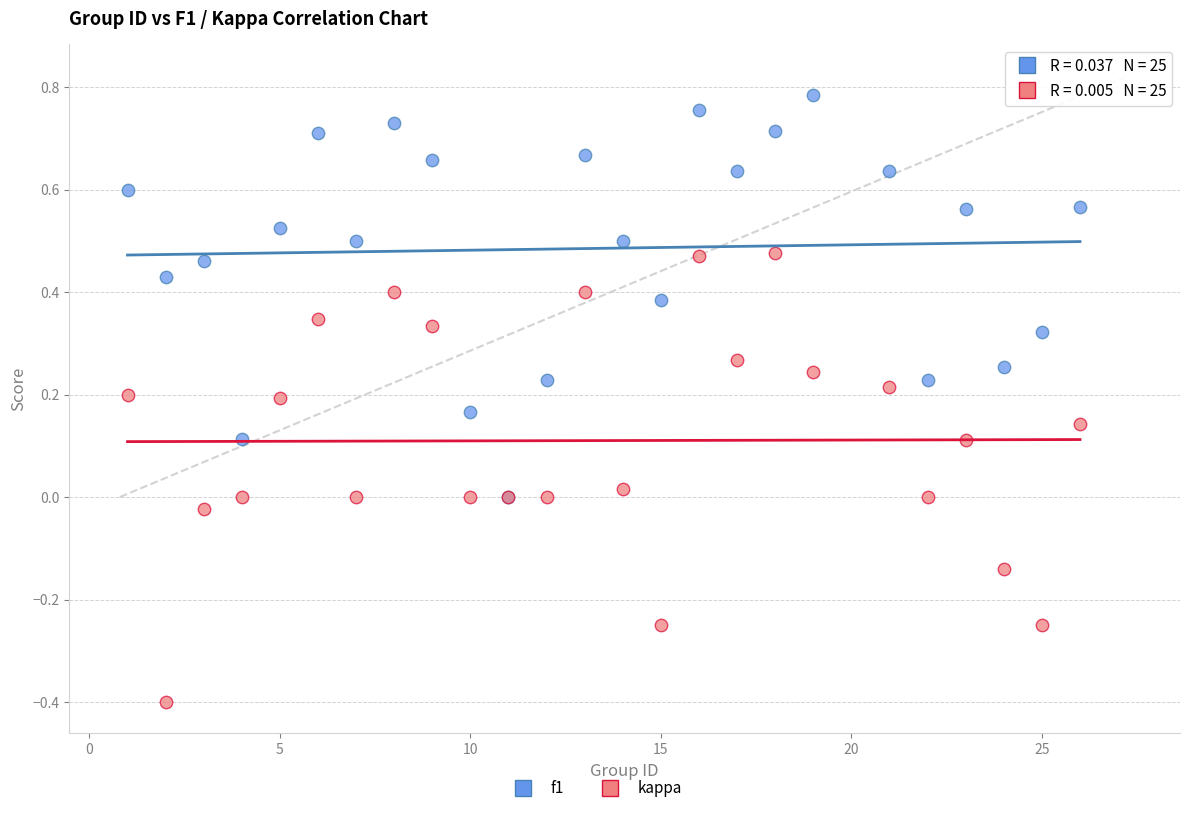

Which series has the largest Y range (max minus min)?

kappa